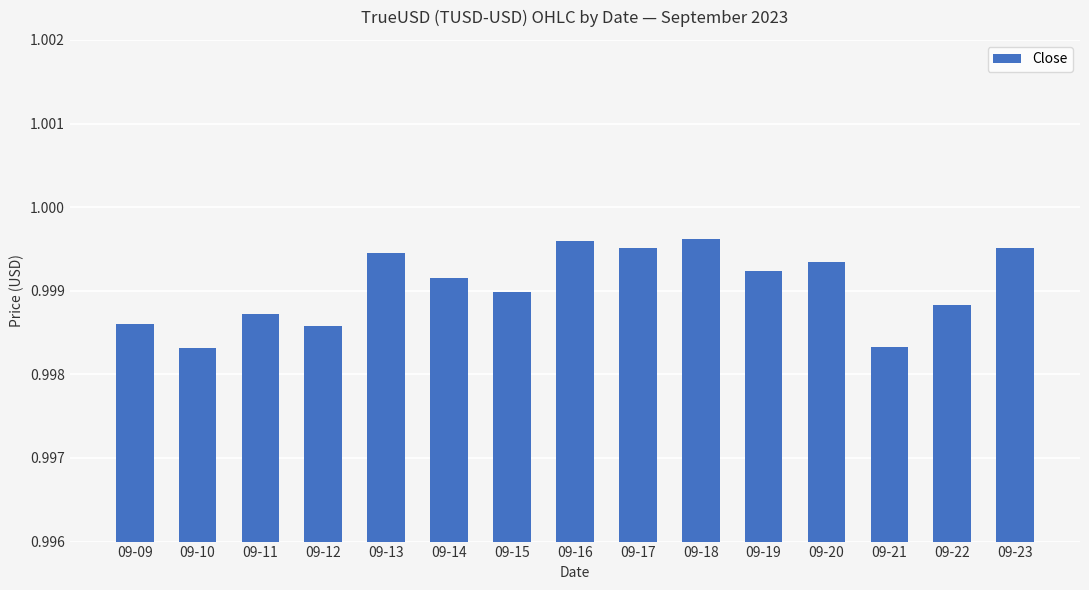

Which has a higher value, 09-19 or 09-10?

09-19